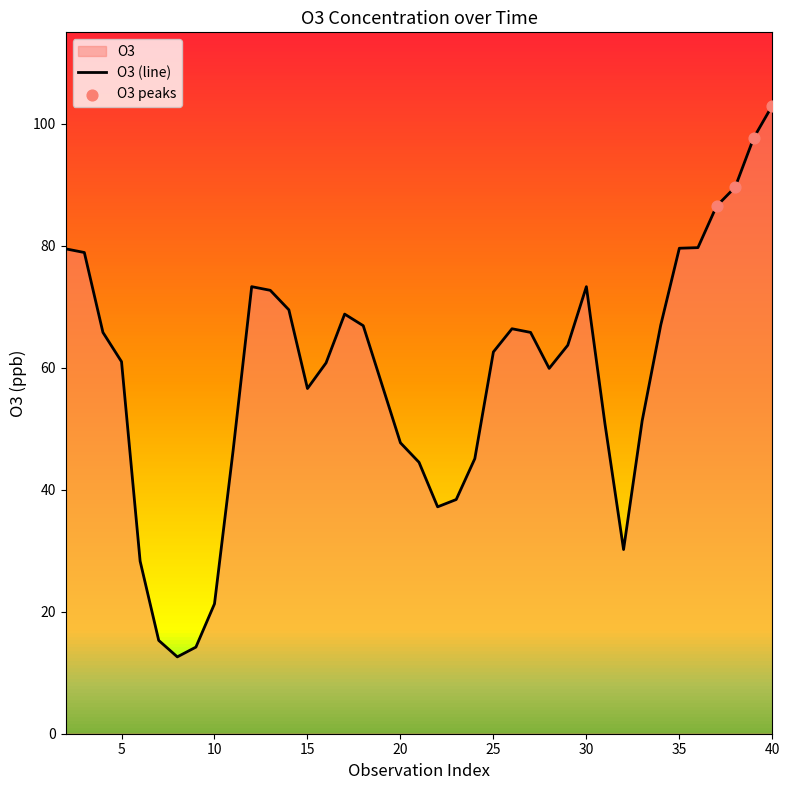

Which has a higher value, 5 or 38?

38